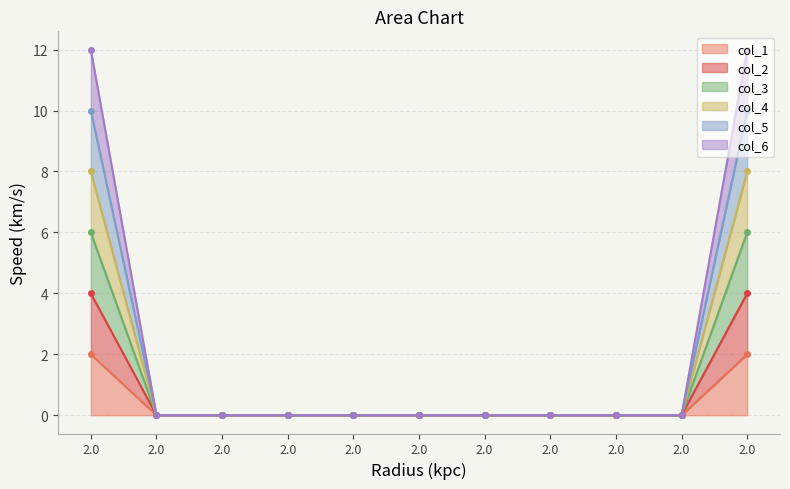

Is the value of col_1 at 2.0 greater than the value of col_5 at 2.0?

No